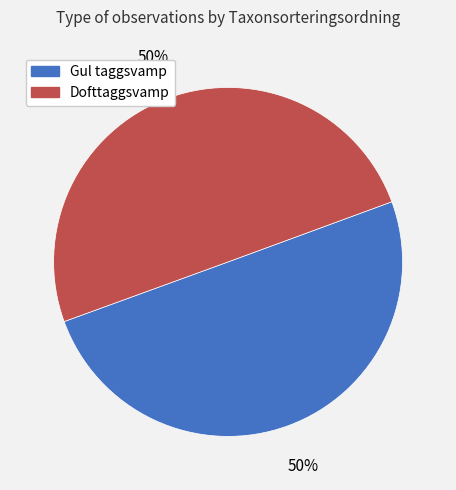

To the nearest percent, what percentage of the pie is Gul taggsvamp?

50%